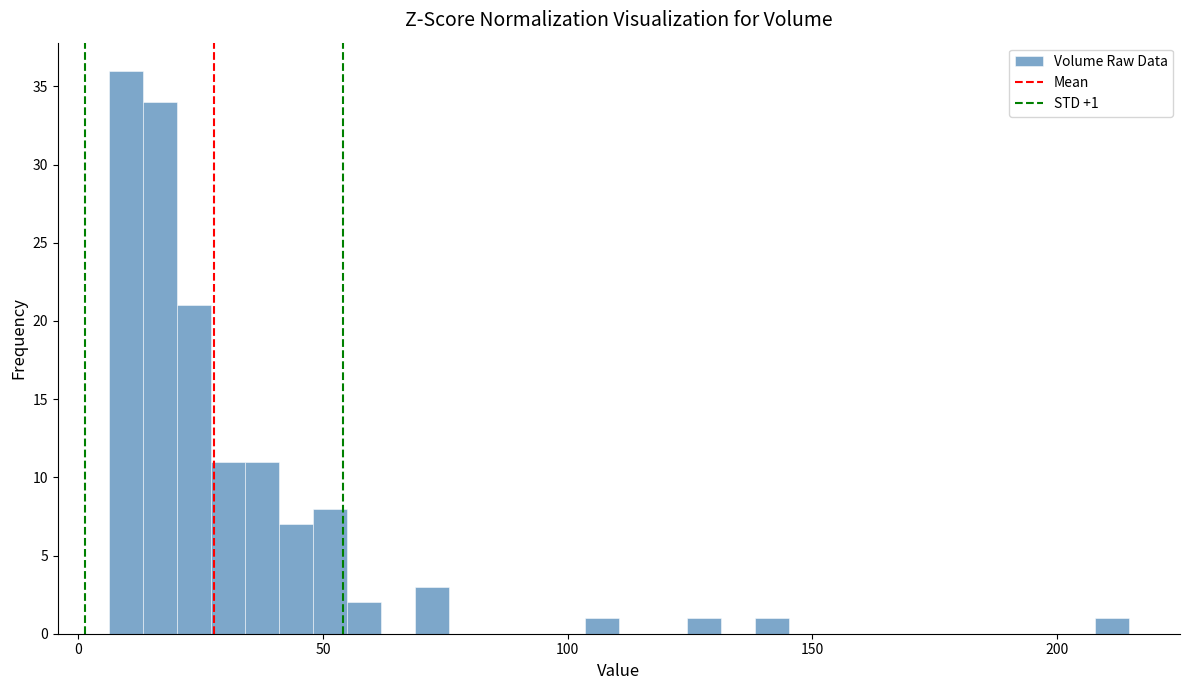

Around what value on the x-axis is the tallest bar? Give the approximate position of its centre, as read against the axis.

10